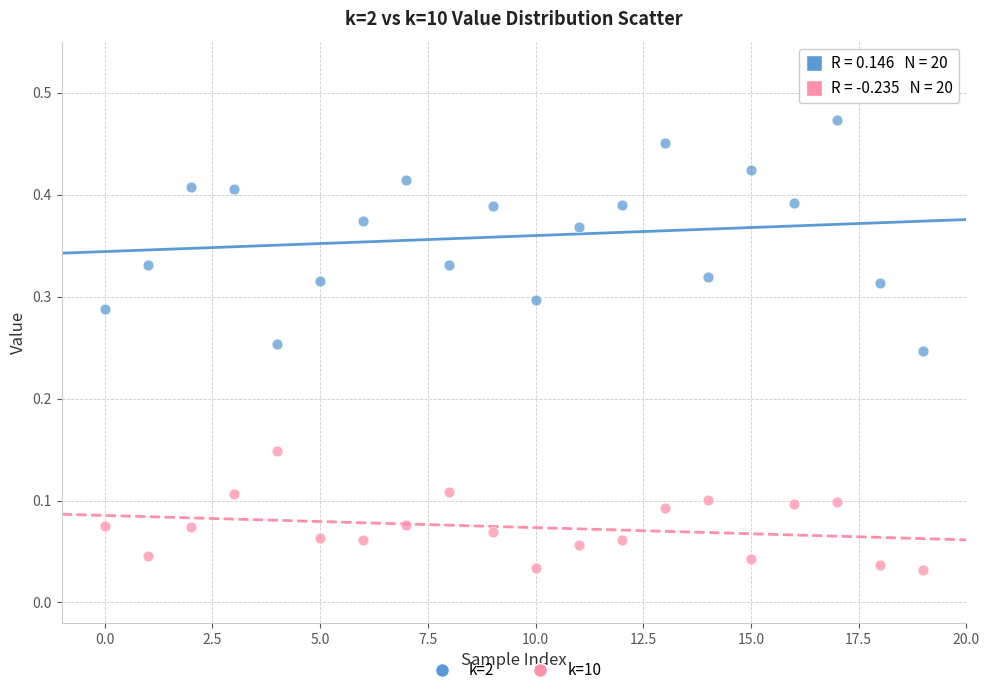

Which series has the largest Y range (max minus min)?

k=2